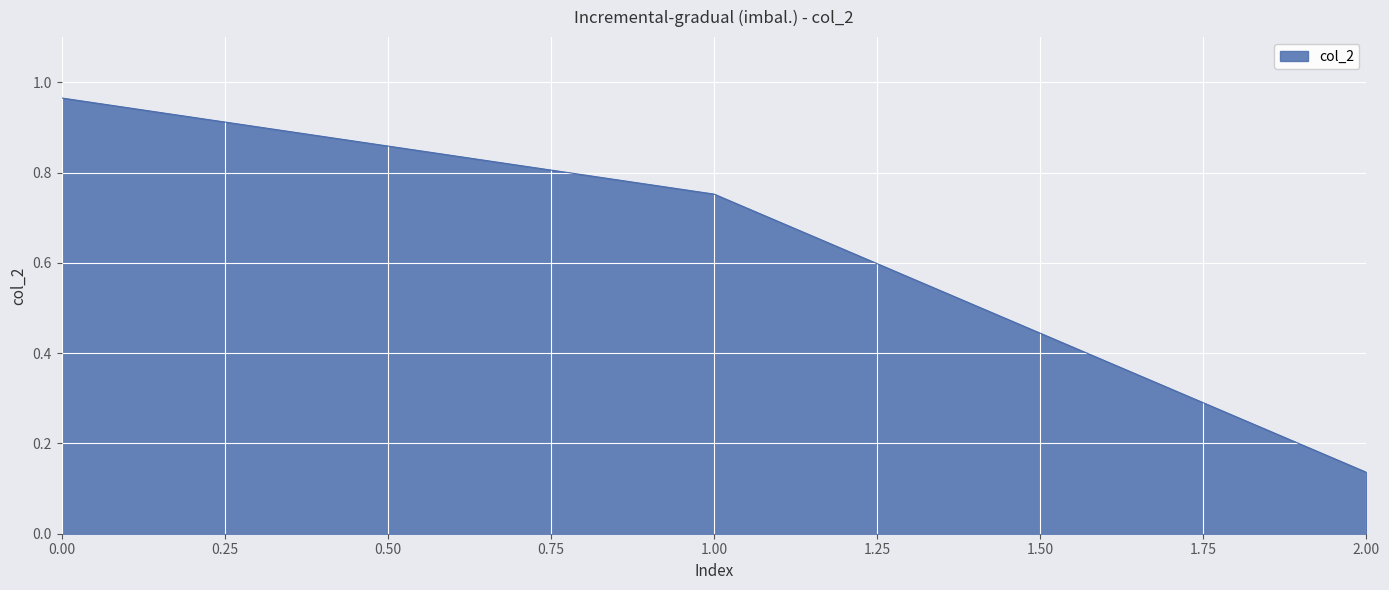

The value at 2.00 is 0.2. True or false?

False